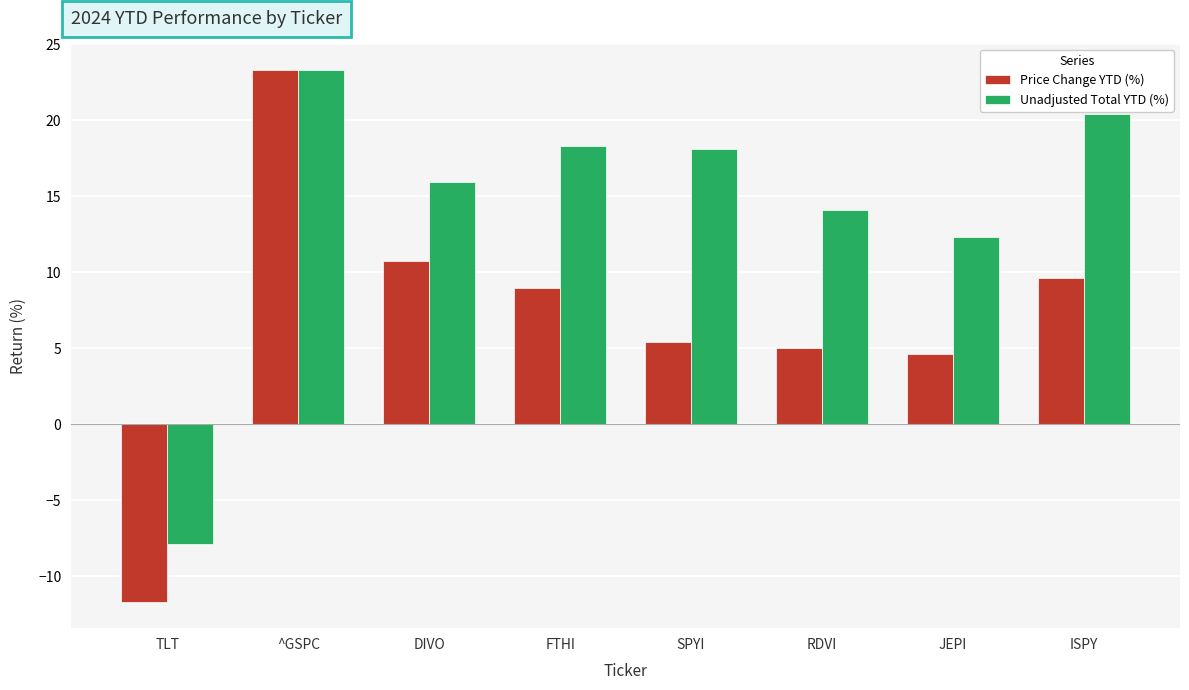

Which series changed the most between SPYI and JEPI?

Unadjusted Total YTD (%)